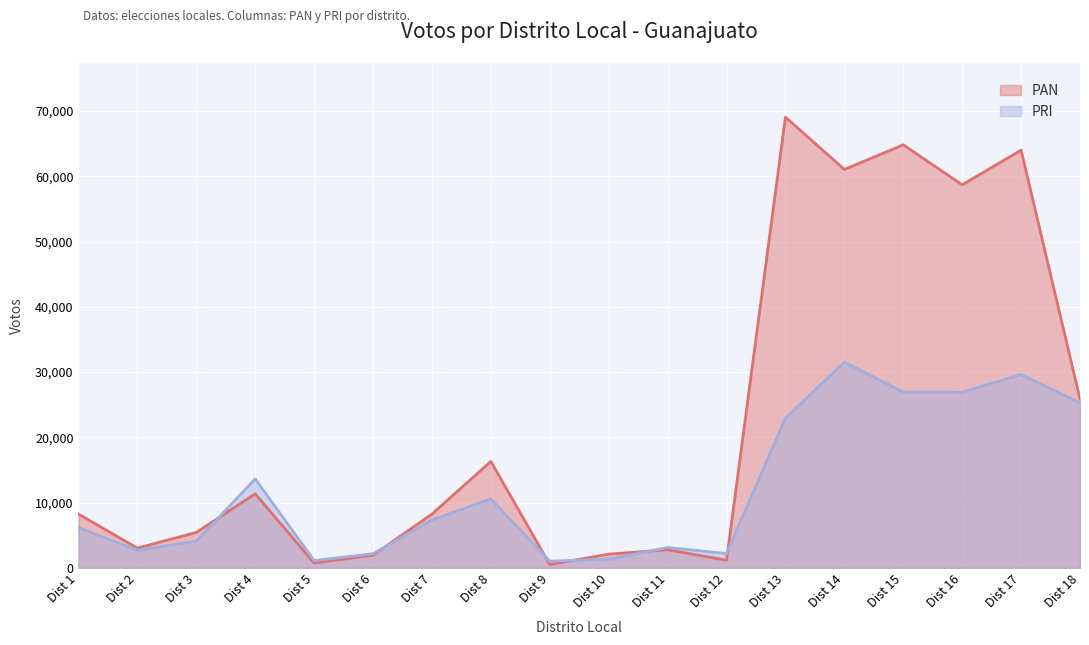

Which series has the largest total across all categories?

PAN